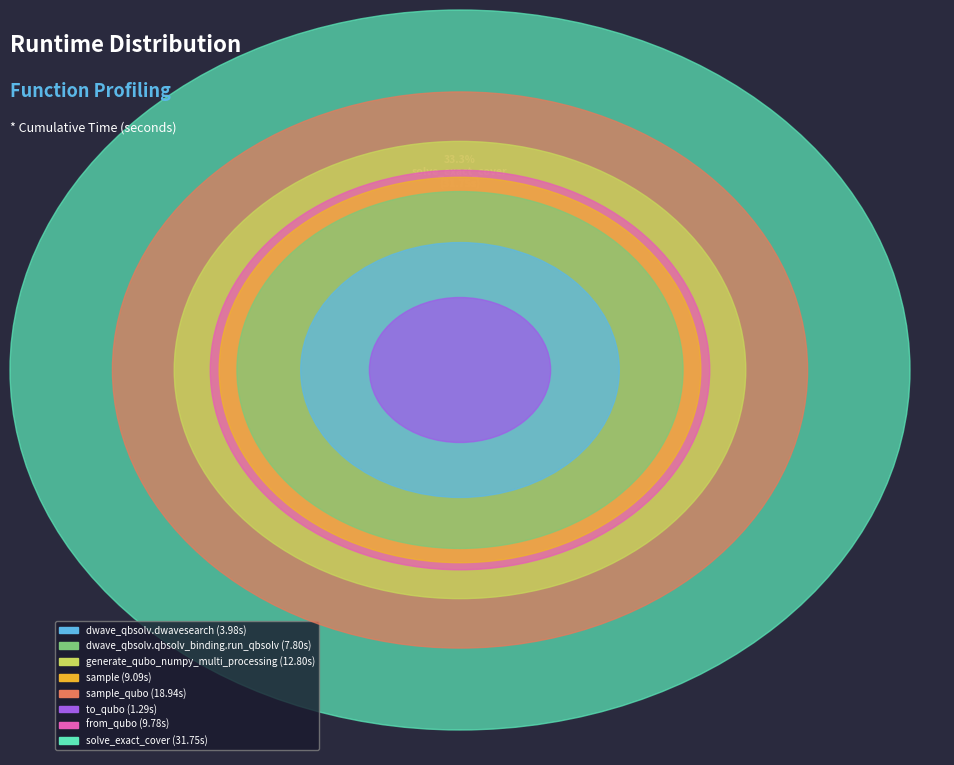

Does dwave_qbsolv.dwavesearch account for over 50% of the chart?

No